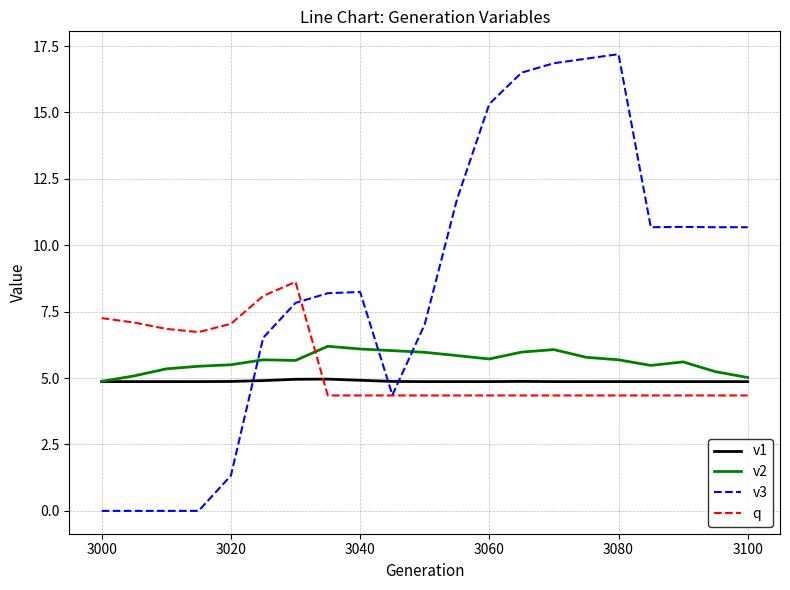

Which series has the largest range (max minus min)?

v3